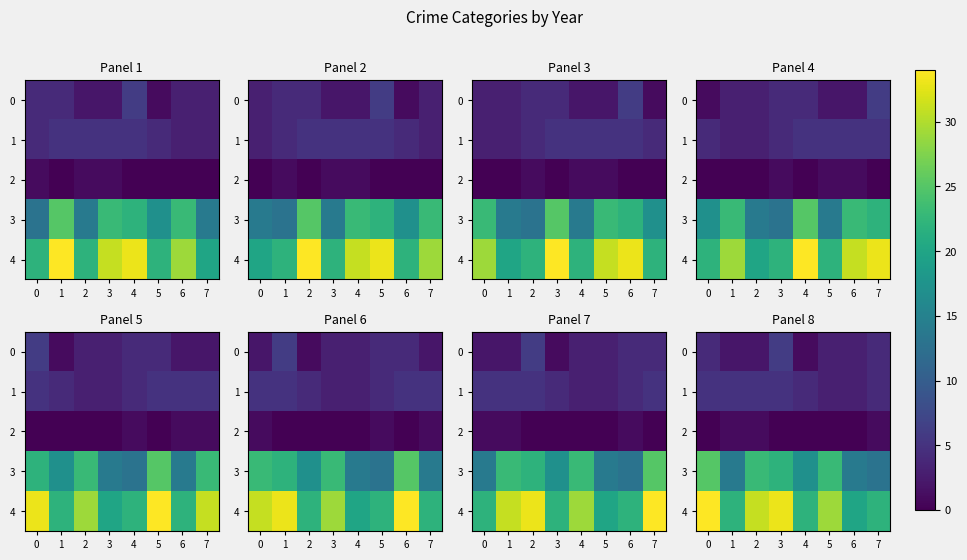

Between 1 and 5, which series saw the biggest shift?

3